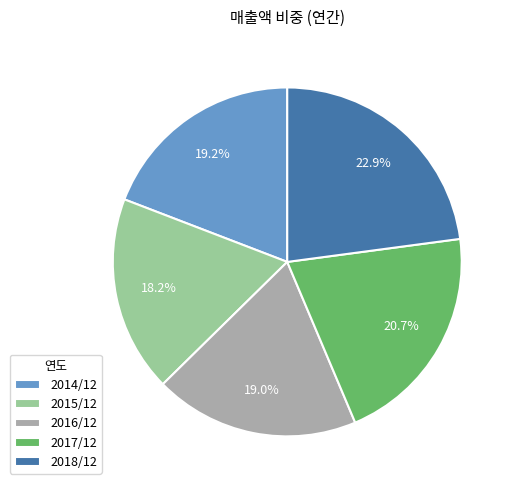

How many segments does this pie chart have?

5